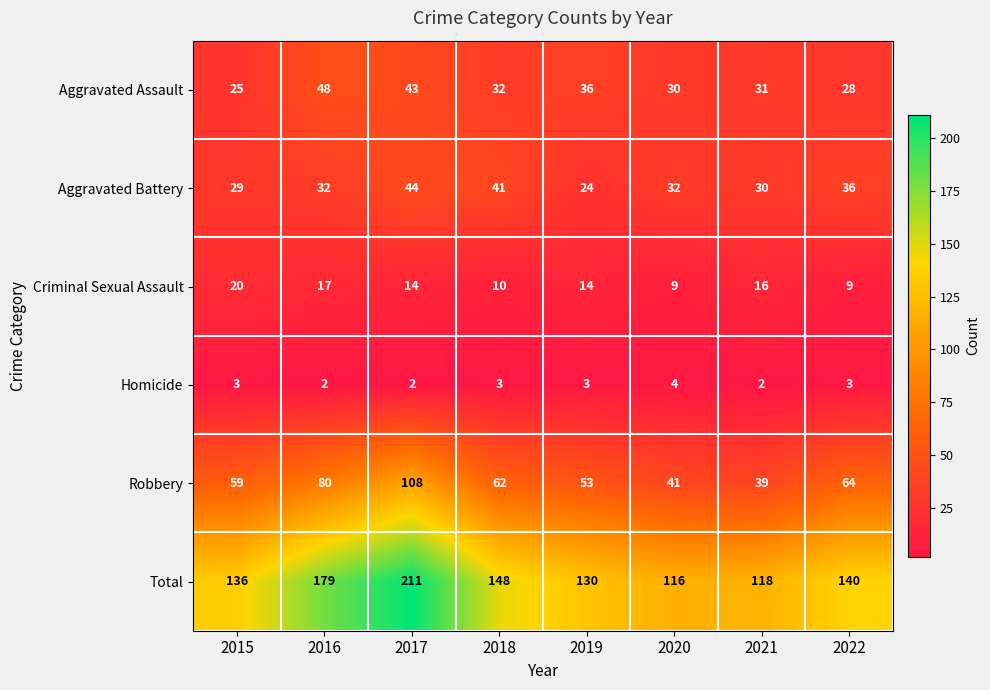

Rank the series by their maximum value, from lowest to highest.

Homicide, Criminal Sexual Assault, Aggravated Battery, Aggravated Assault, Robbery, Total